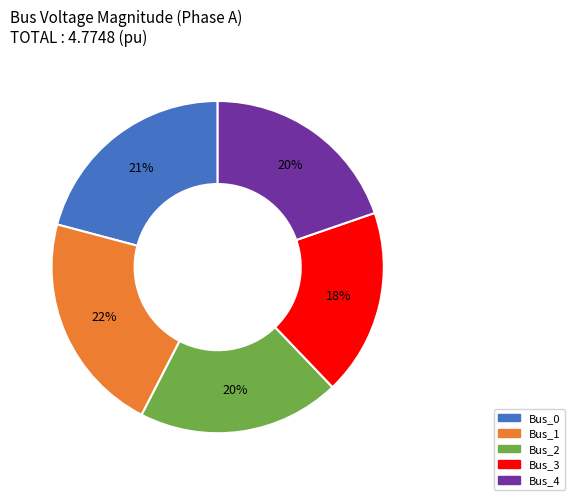

Does Bus_1 account for over 50% of the chart?

No